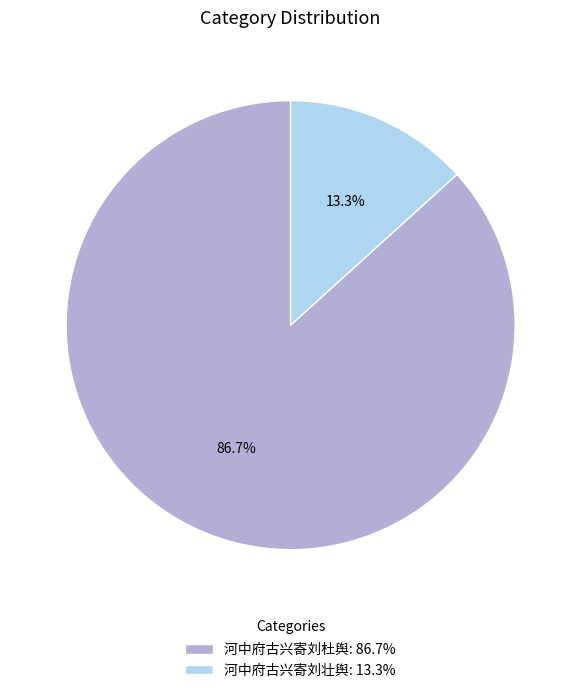

To the nearest percent, what is the average slice percentage?

50%